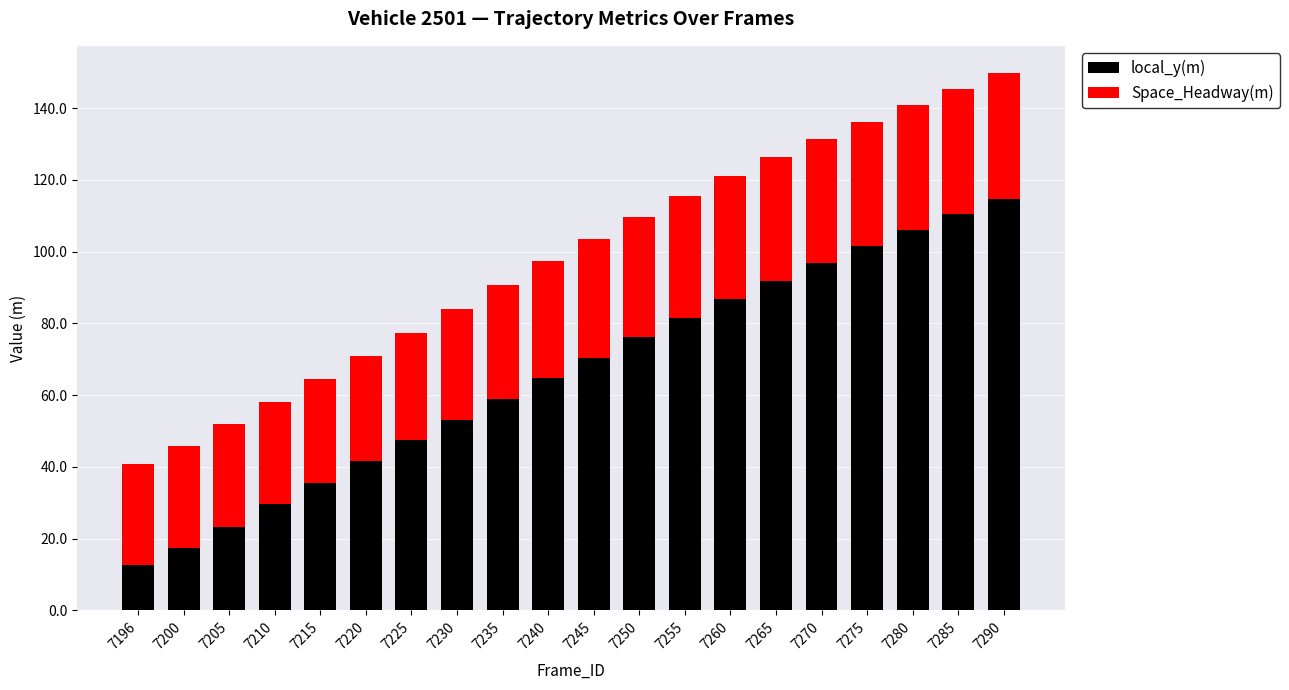

What is the difference between the maximum and minimum values in the local_y(m) series?

102.3